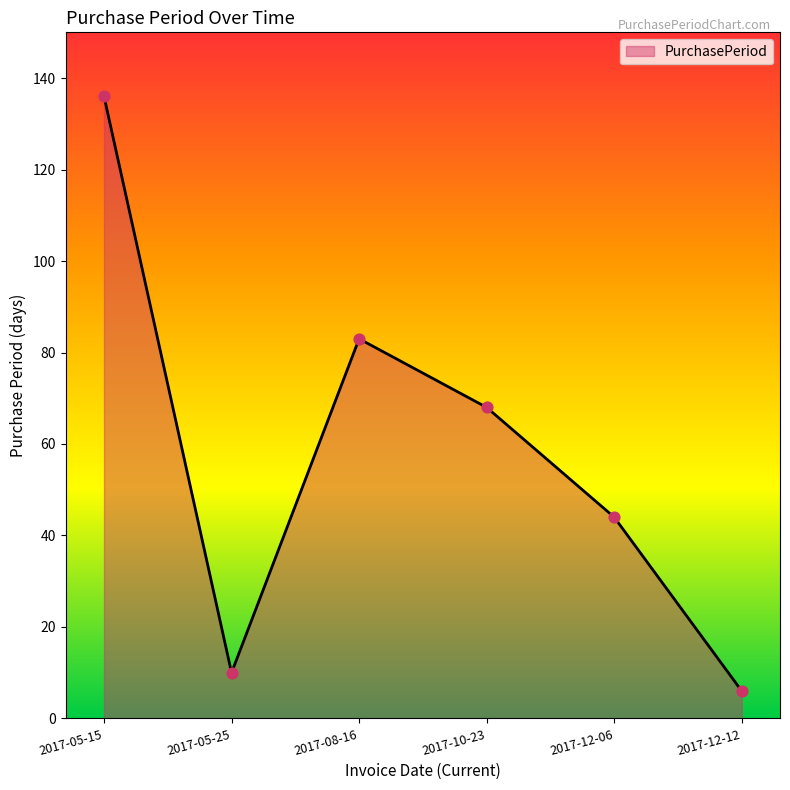

Approximately how many times larger is the value at 2017-05-25 compared to 2017-08-16?

0.1